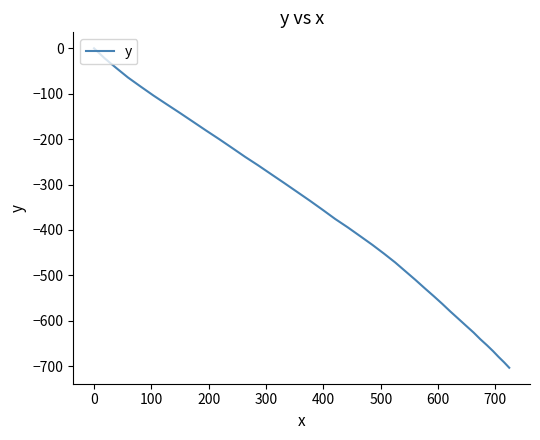

What is the smallest value displayed?

-703.5